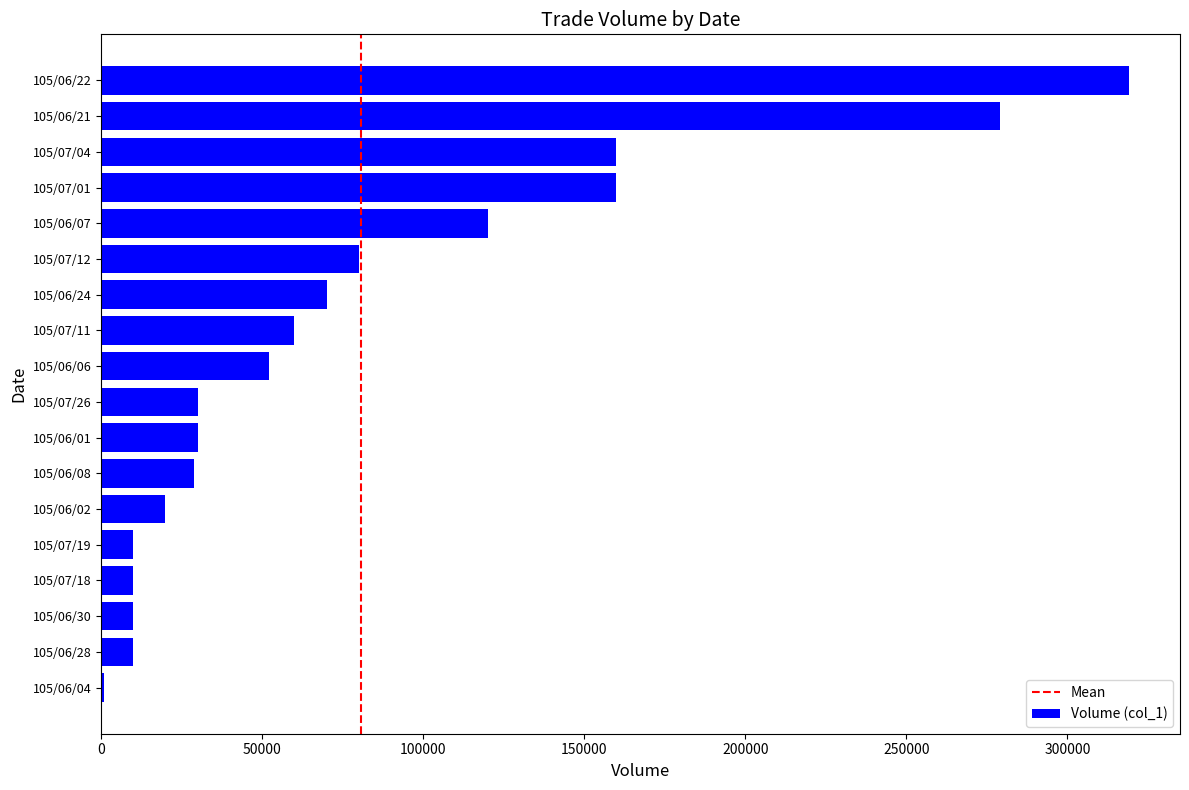

What is the average value?

80556